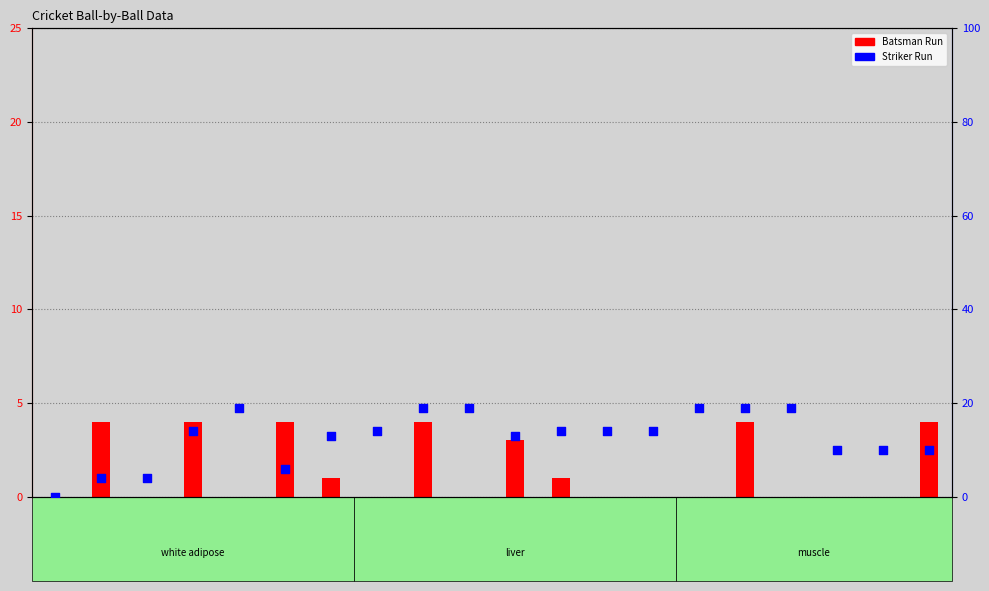

Which series has the largest total across all categories?

Striker Run